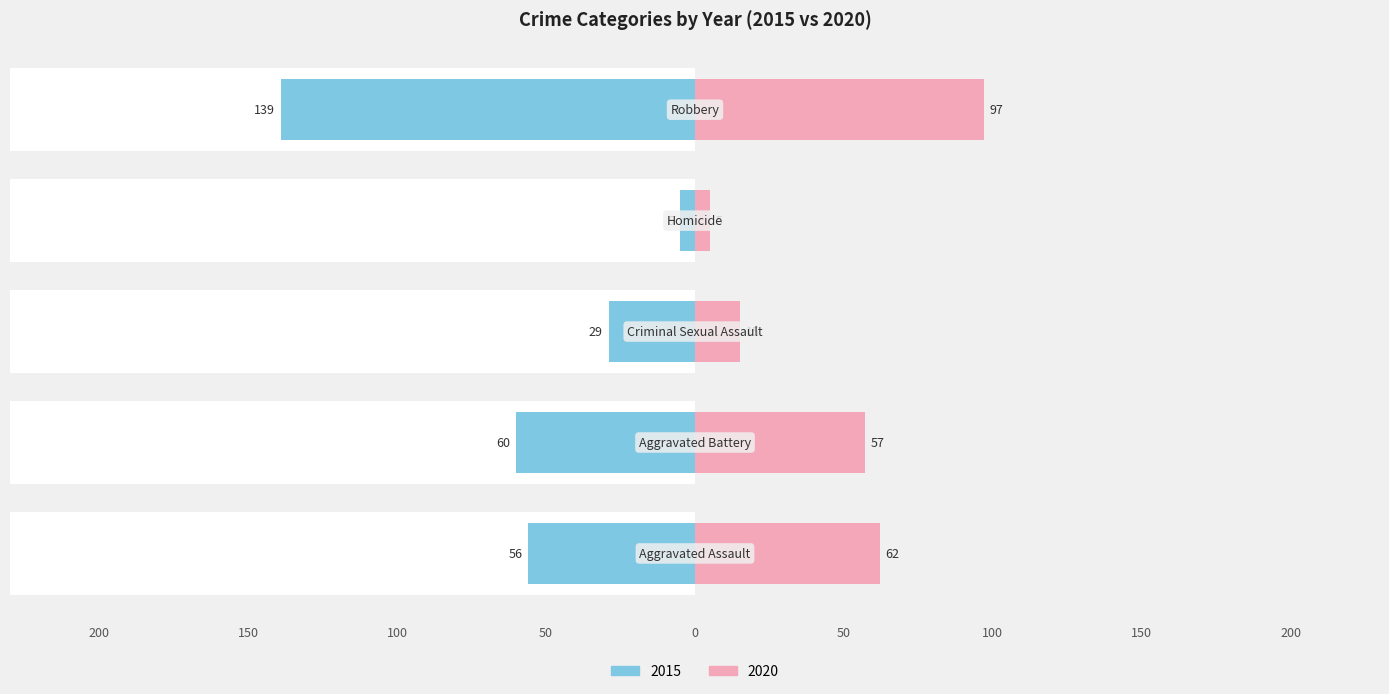

Rank the categories by 2015 value from lowest to highest.

Homicide, Criminal Sexual Assault, Aggravated Assault, Aggravated Battery, Robbery